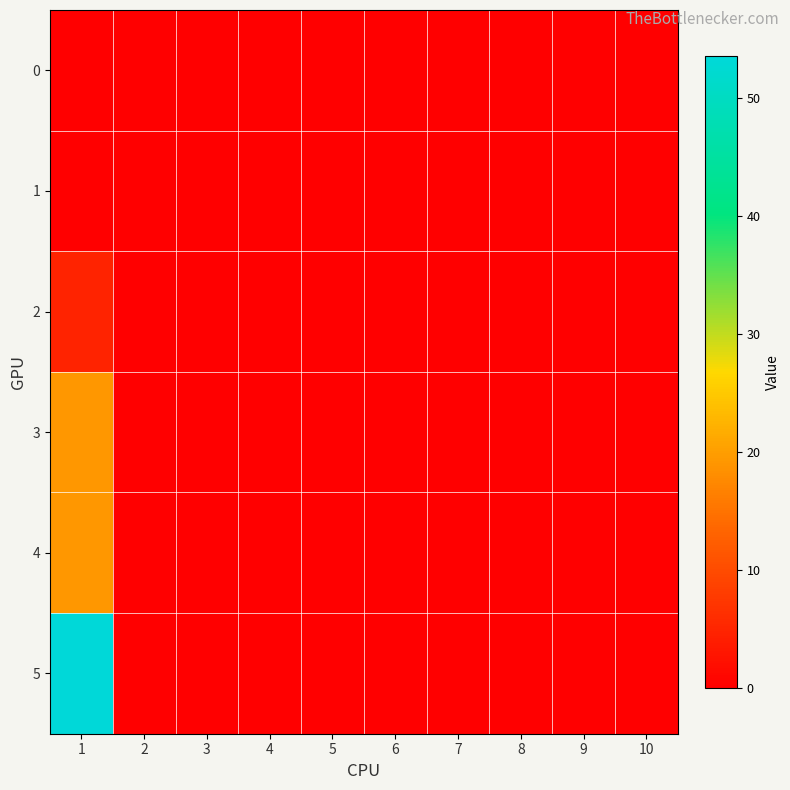

Which label corresponds to the largest value in the chart?

1